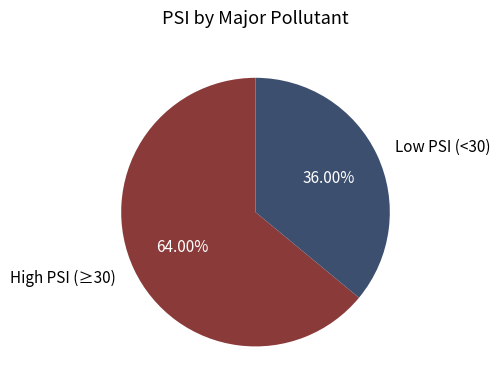

What is the smallest slice in the pie chart?

Low PSI (<30)